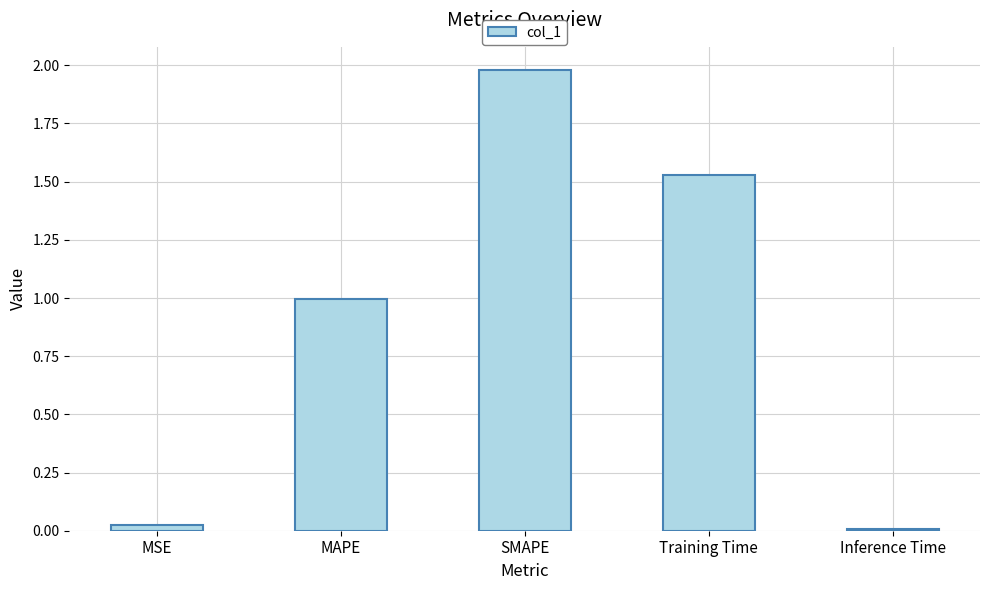

What is the label of the 3rd bar from the left?

SMAPE